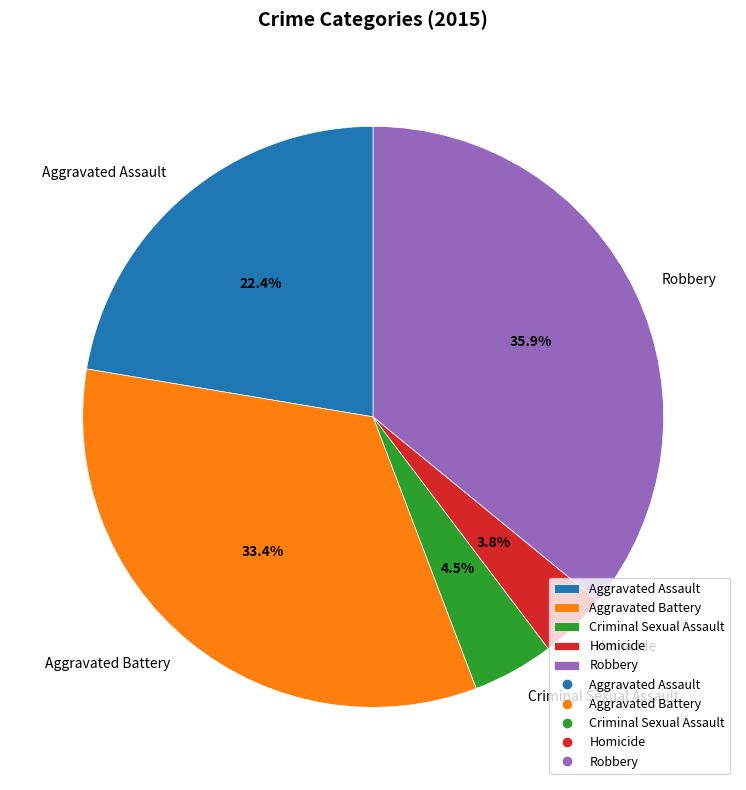

Which slice is the largest?

Robbery